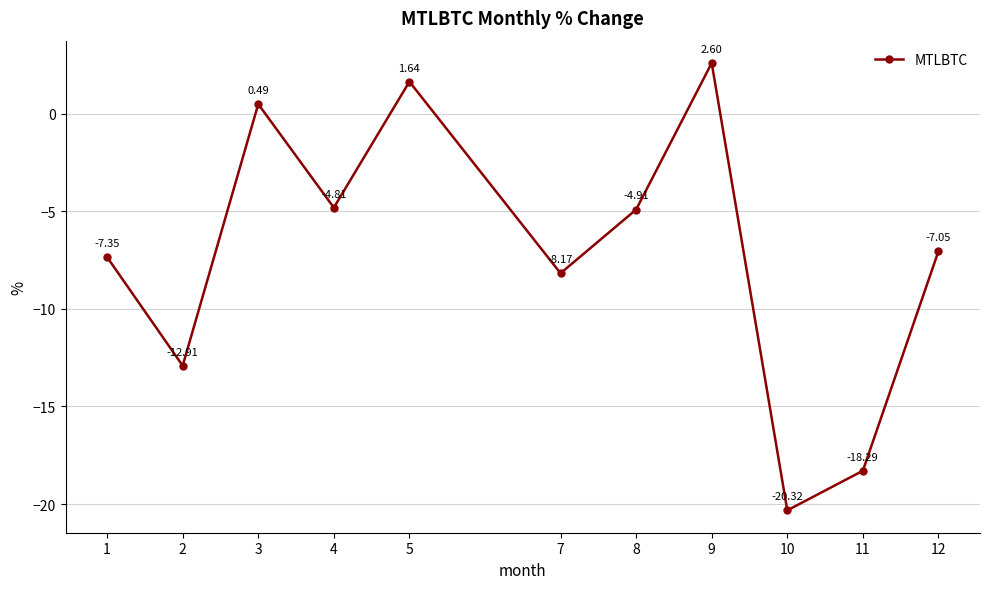

Which has a higher value, 8 or 3?

3